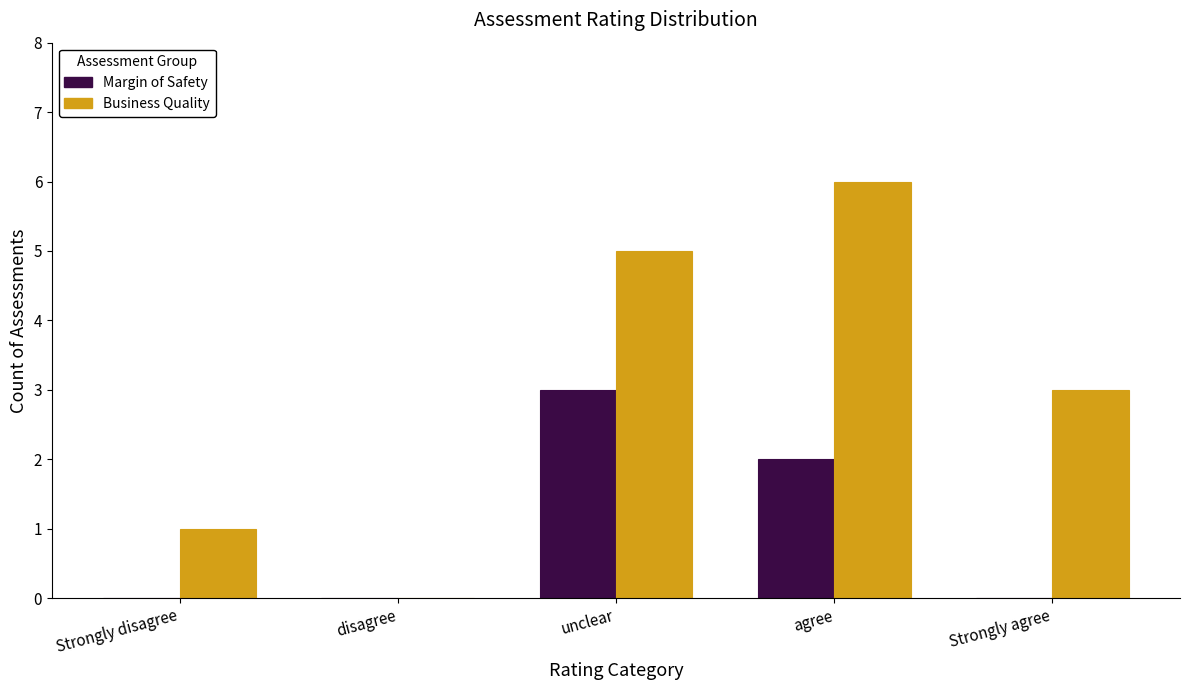

Which series has the largest total across all categories?

Business Quality